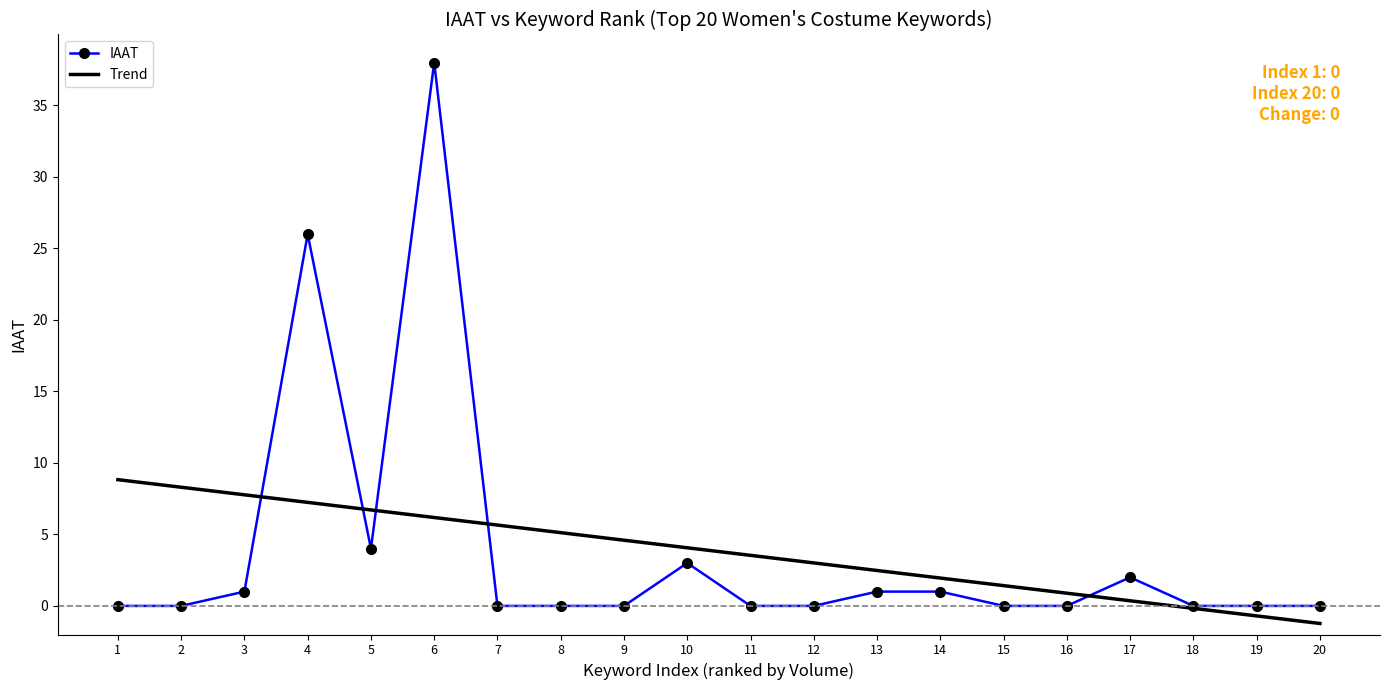

What is the value of the 3rd point from the left?

1